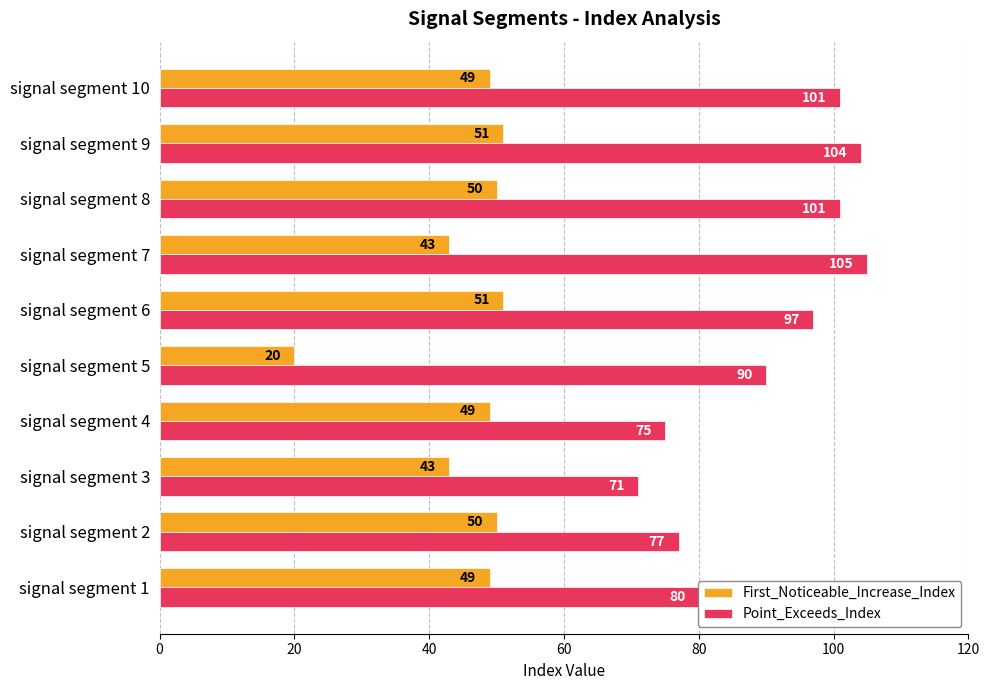

At which category is the sum across all series the highest?

signal segment 9